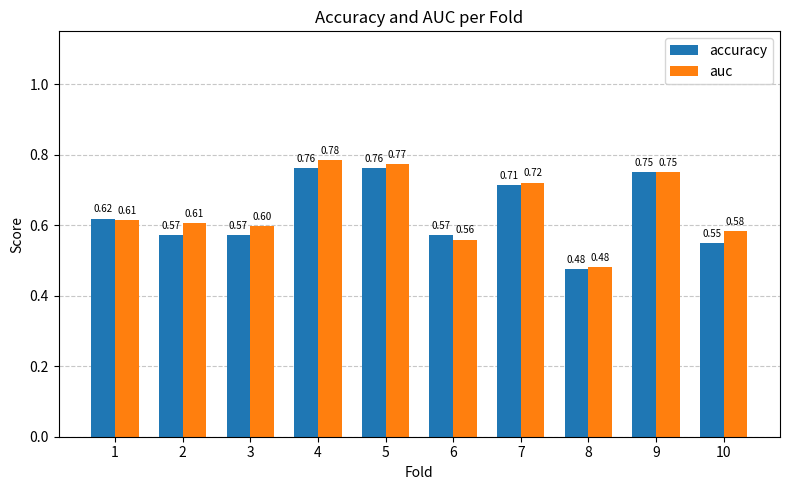

Which series has the largest range (max minus min)?

auc